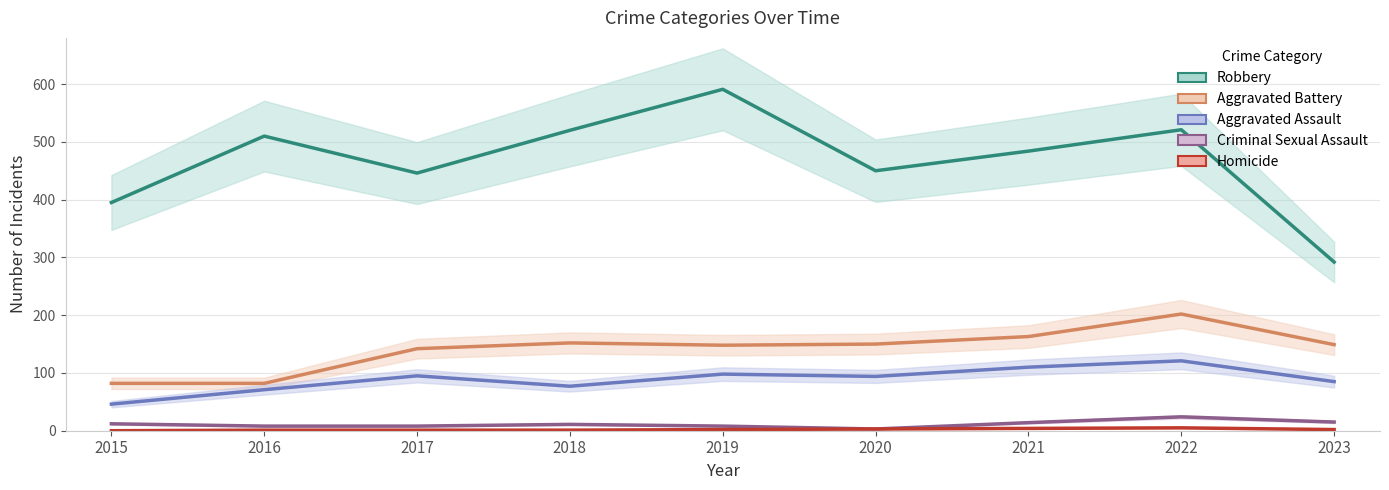

List the labels in order of Aggravated Assault value, largest first.

2022, 2021, 2019, 2017, 2020, 2023, 2018, 2016, 2015